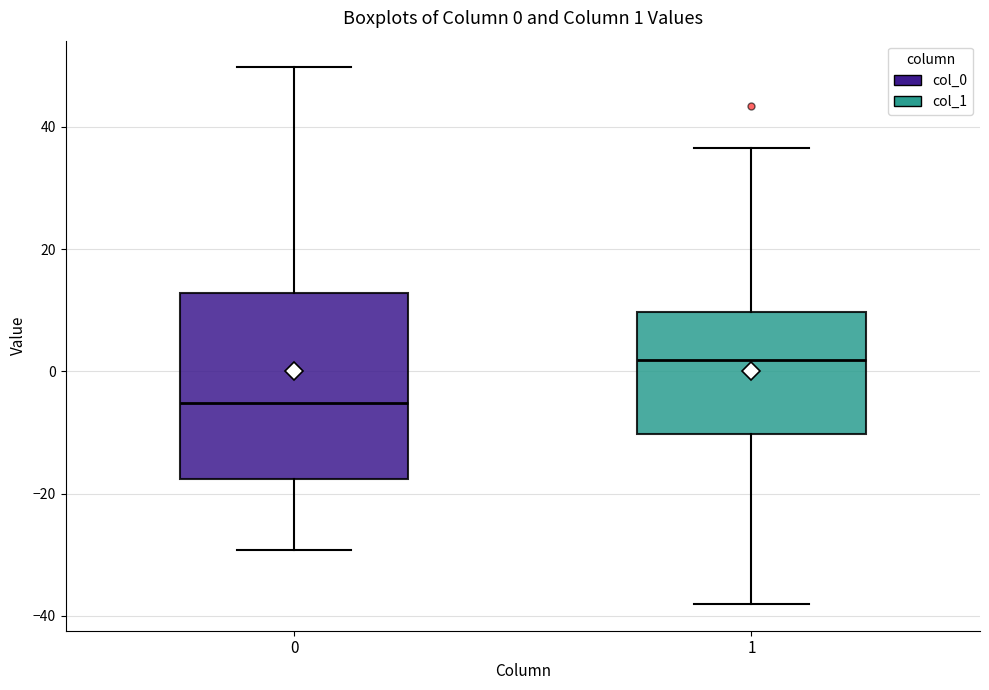

Which box's median line is the lowest?

0